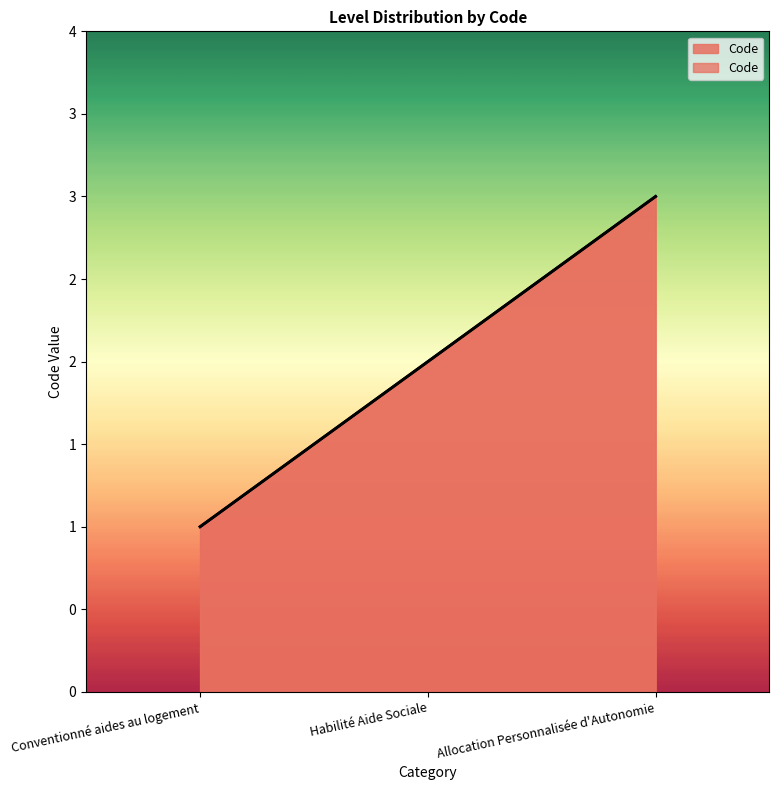

What is the label of the 2nd point from the left?

Habilité Aide Sociale